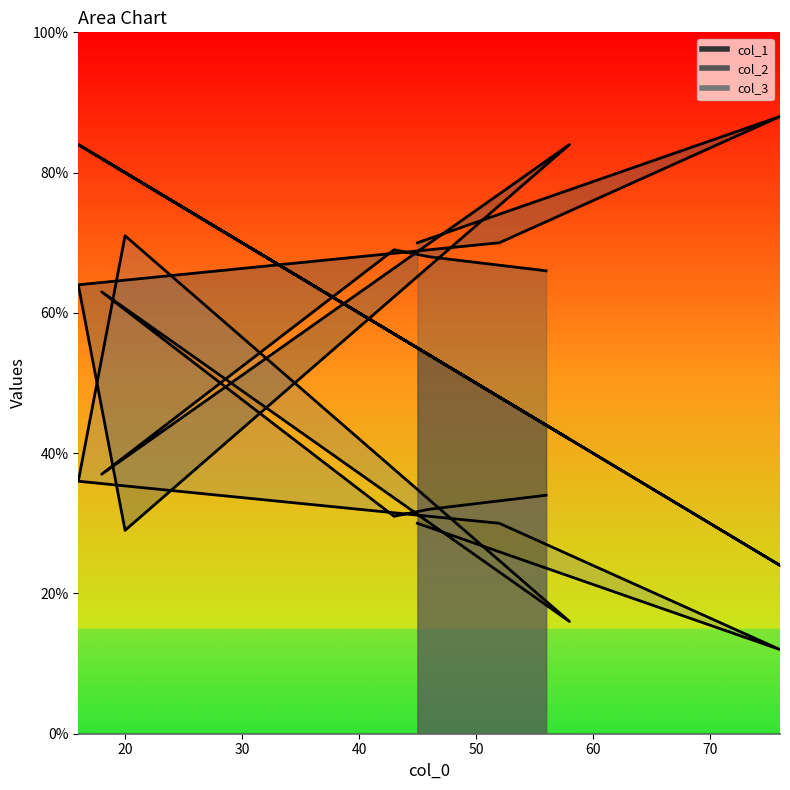

True or false: col_3 has a value of 16 at 58.

True